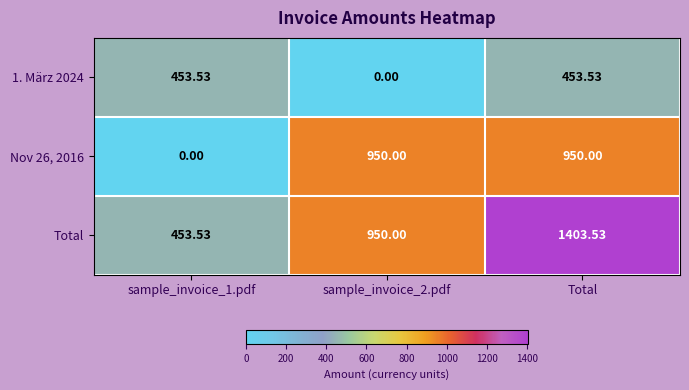

At which category is the sum across all series the highest?

Total